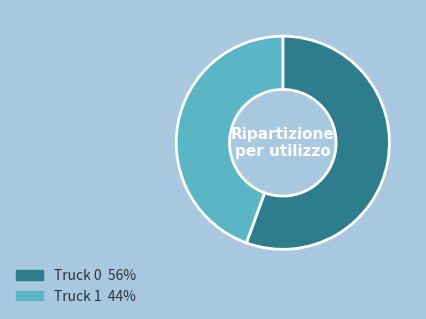

The Truck 1 slice represents 44% of the pie. True or false?

True